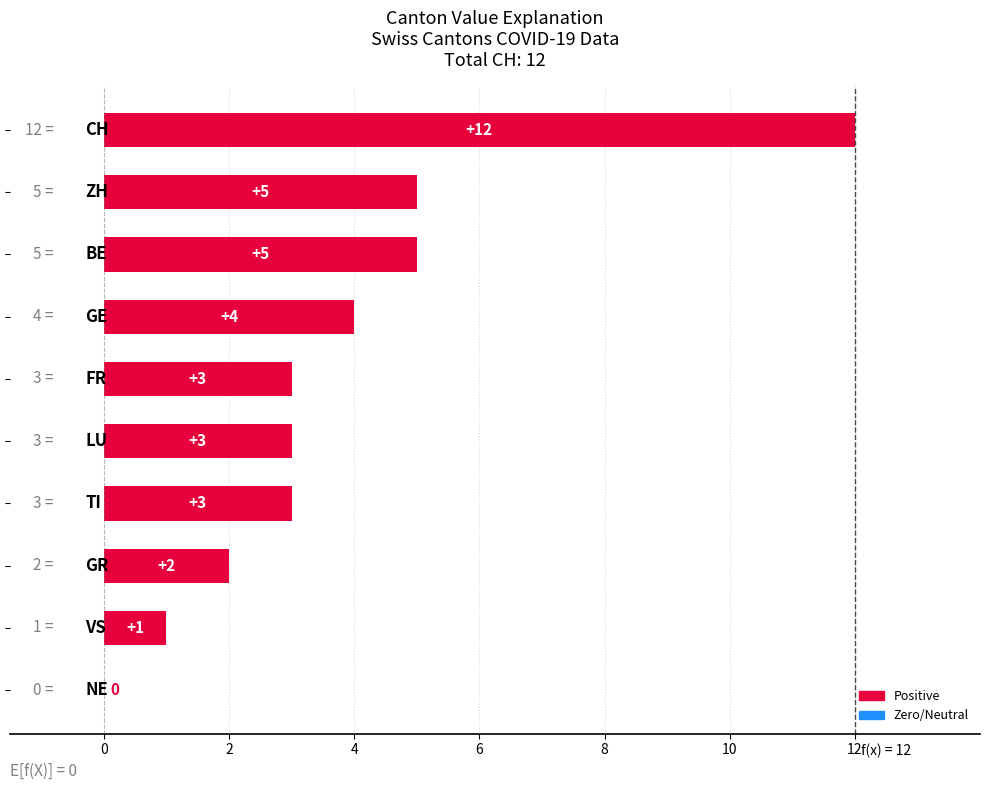

What is the sum of all values?

38